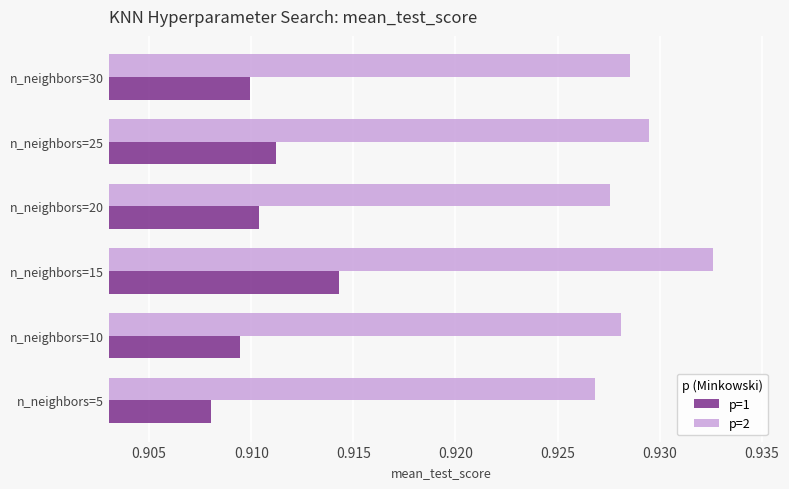

True or false: p=2 has a value of 1.4 at n_neighbors=25.

False